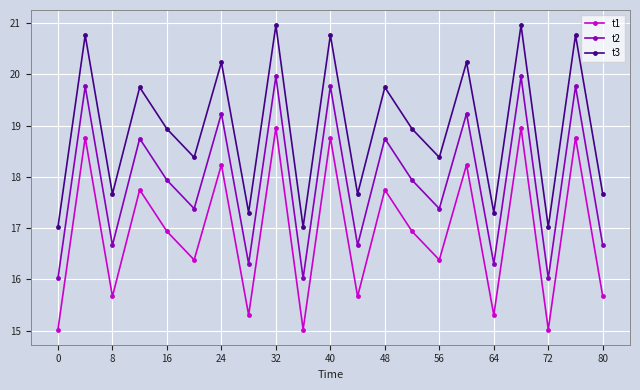

At how many categories does at least one series exceed 18?

13